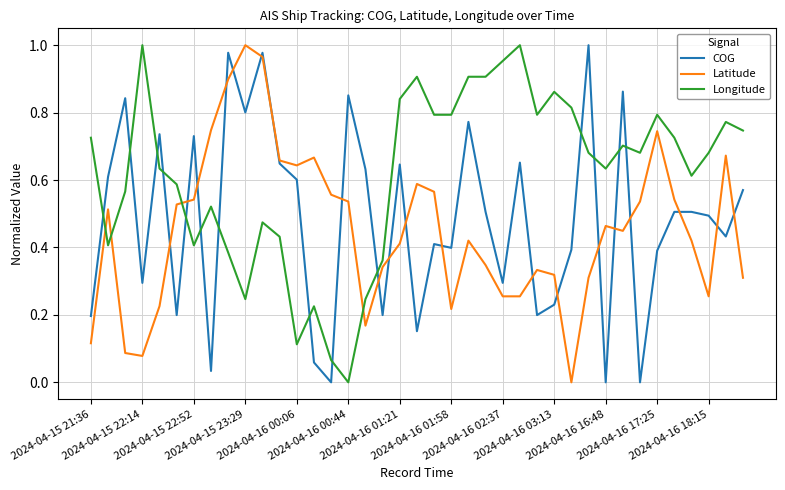

Which series has the largest total across all categories?

Longitude